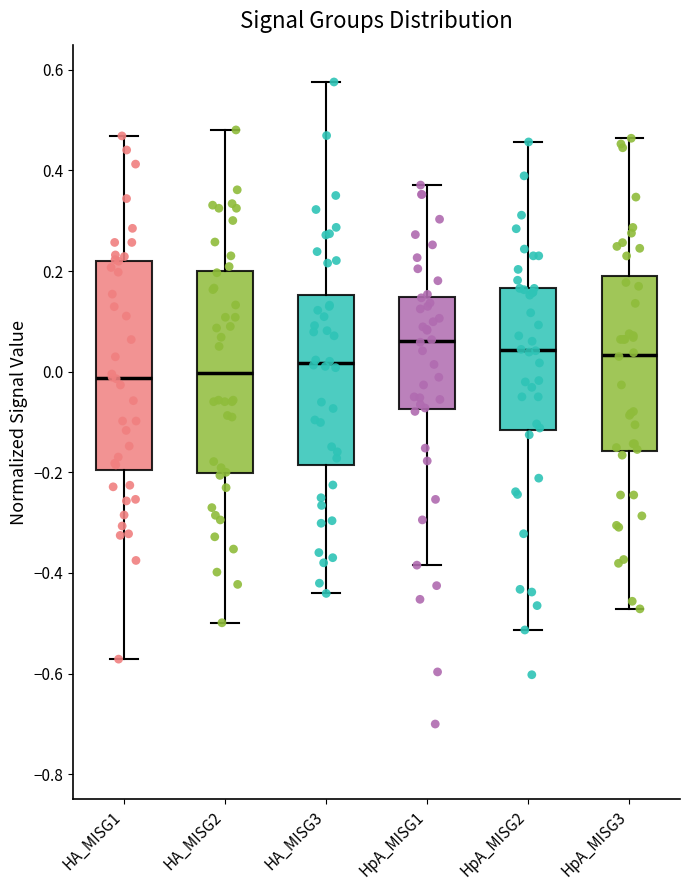

Reading left to right, transcribe this box plot: for each box, give where its median line is, the range the box spans, and where its two whiskers end, as read against the y-axis. The values are not printed on the chart, so give them approximately, as read against the axis.

HA_MISG1: median -0.02, box -0.20 to 0.22, whiskers -0.58 to 0.46
HA_MISG2: median 0.00, box -0.20 to 0.20, whiskers -0.50 to 0.48
HA_MISG3: median 0.02, box -0.18 to 0.16, whiskers -0.44 to 0.58
HpA_MISG1: median 0.06, box -0.08 to 0.14, whiskers -0.38 to 0.38
HpA_MISG2: median 0.04, box -0.12 to 0.16, whiskers -0.52 to 0.46
HpA_MISG3: median 0.04, box -0.16 to 0.20, whiskers -0.48 to 0.46